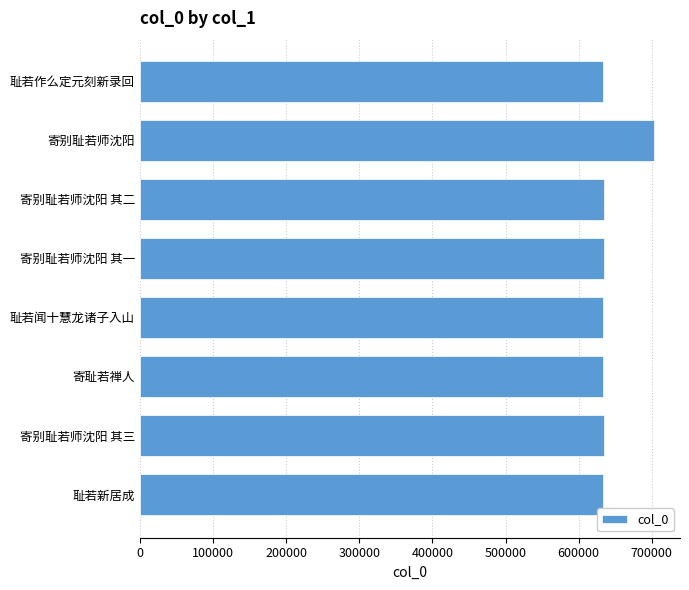

What is the change in value from 寄别耻若师沈阳 to 耻若作么定元刻新录回?

-70722